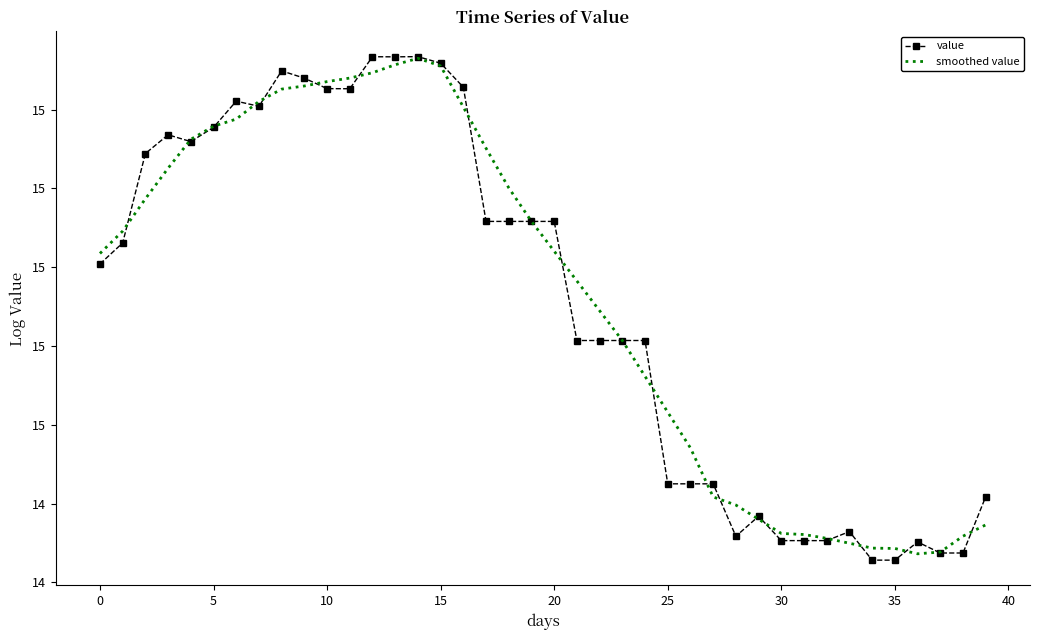

What is the greatest value displayed?

15.5